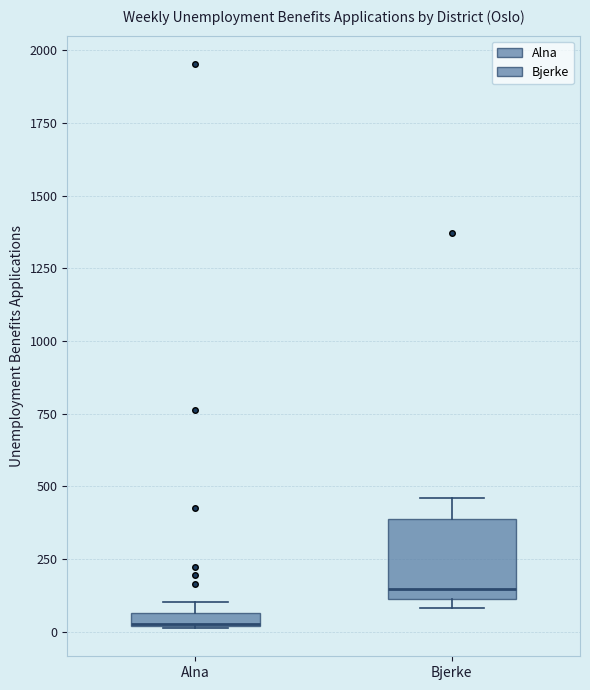

Where is the lower edge of the box for Alna on the y-axis? The values are not printed on the chart, so give them approximately, as read against the axis.

0